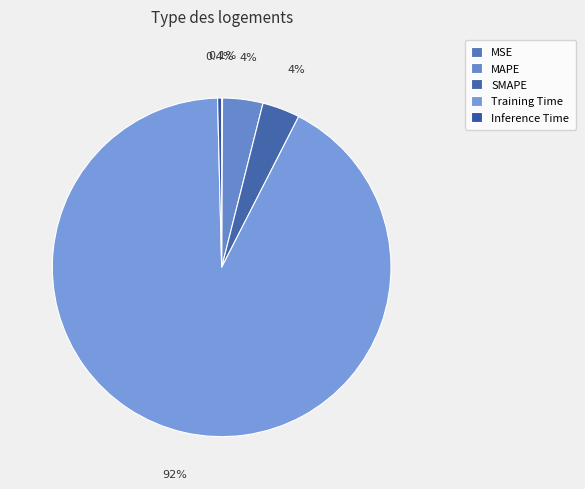

How many segments does this pie chart have?

5